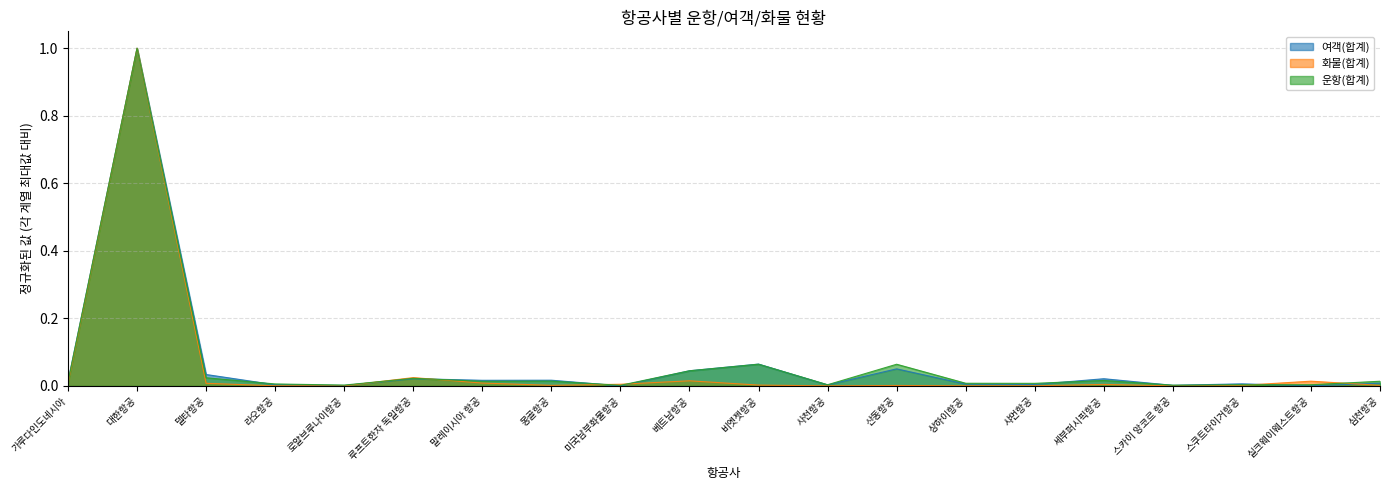

In 운항(합계), how many points are higher than both neighbors (excluding endpoints)?

6